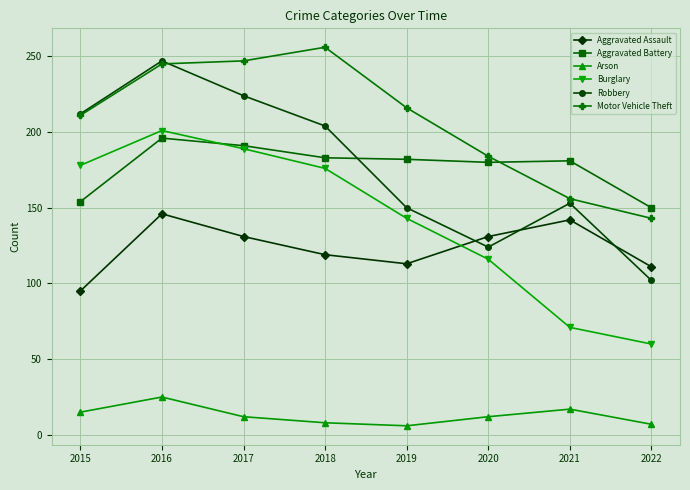

True or false: Motor Vehicle Theft has a value of 184 at 2020.

True